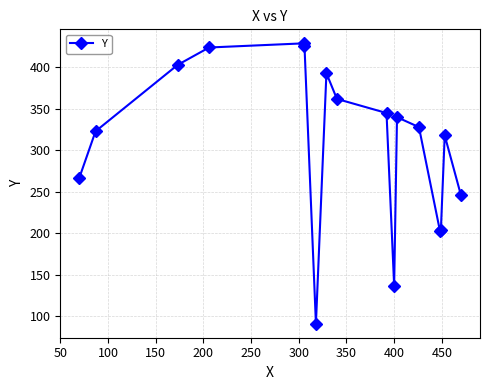

What is the difference between the second highest and second lowest values?

289